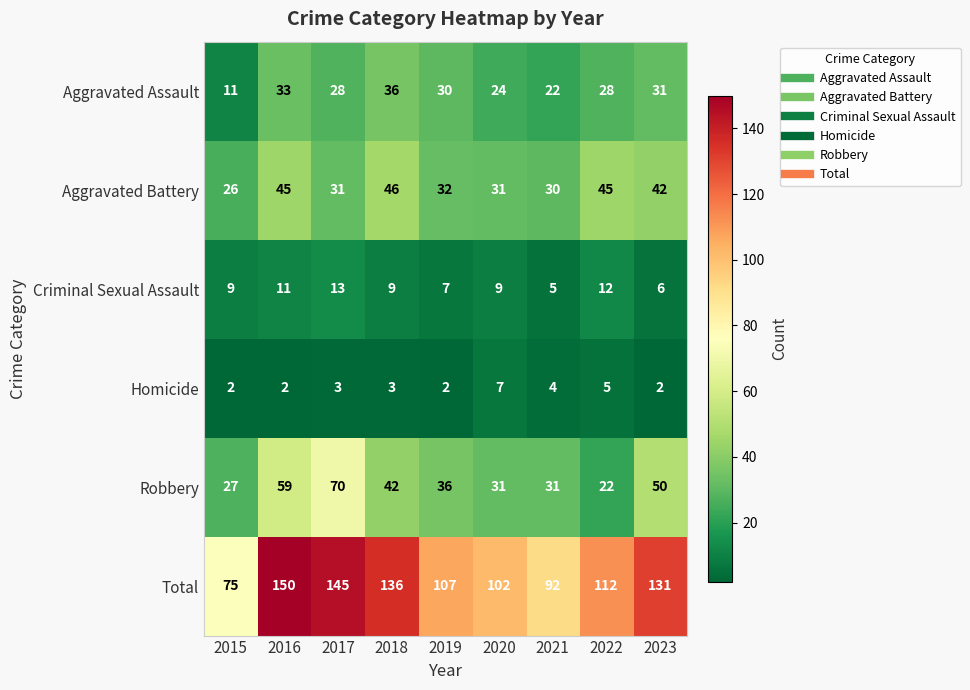

What is the average value of the Aggravated Assault series?

27